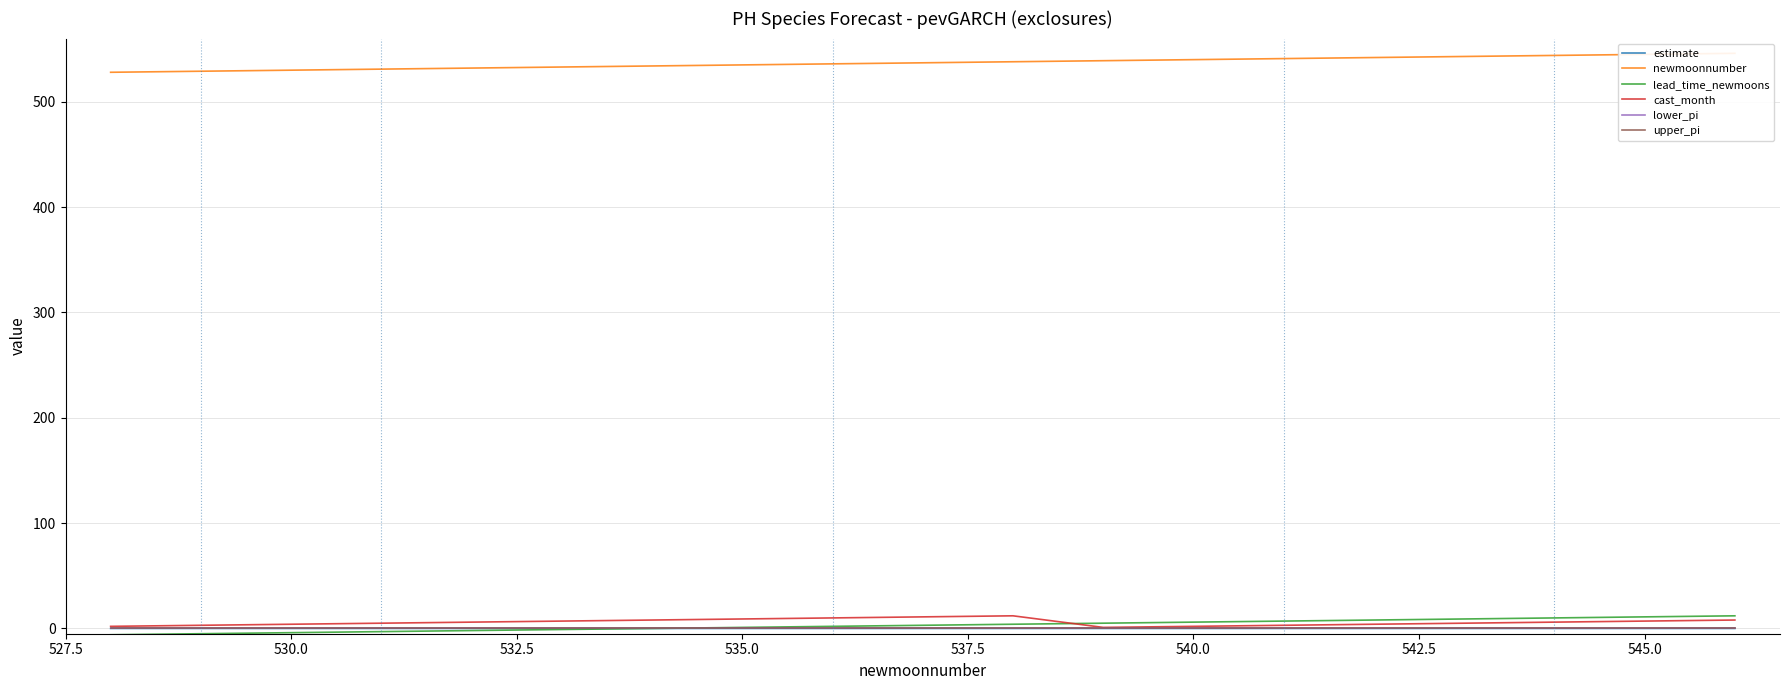

Does the chart display data point markers on the line(s)?

No